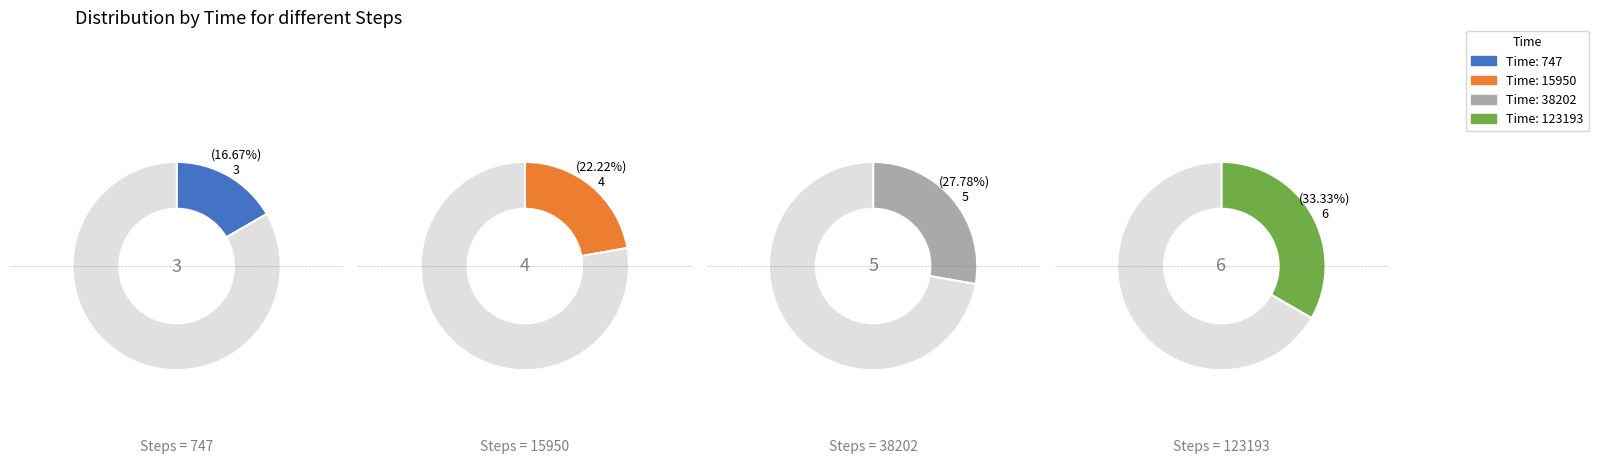

Count the number of slices in the pie.

4